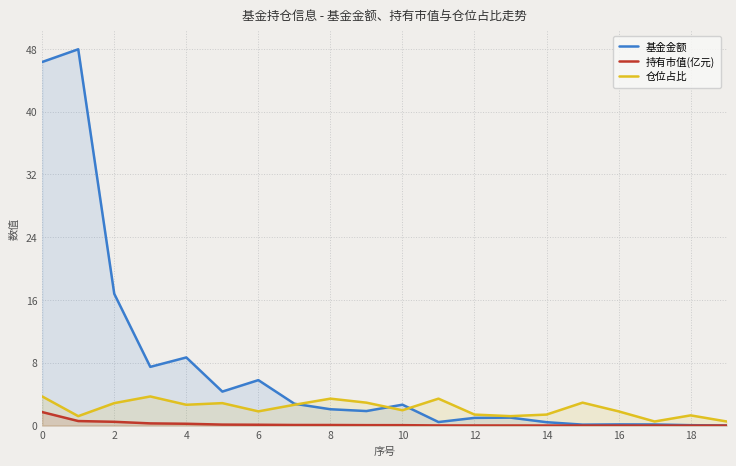

The value of 持有市值(亿元) at 6 is 0.1. True or false?

True